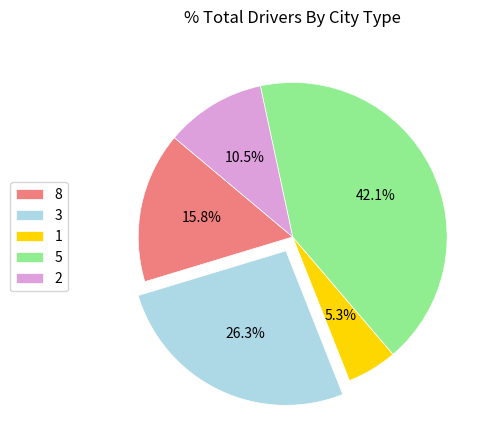

What percentage is the 5 slice, to the nearest percent?

42%